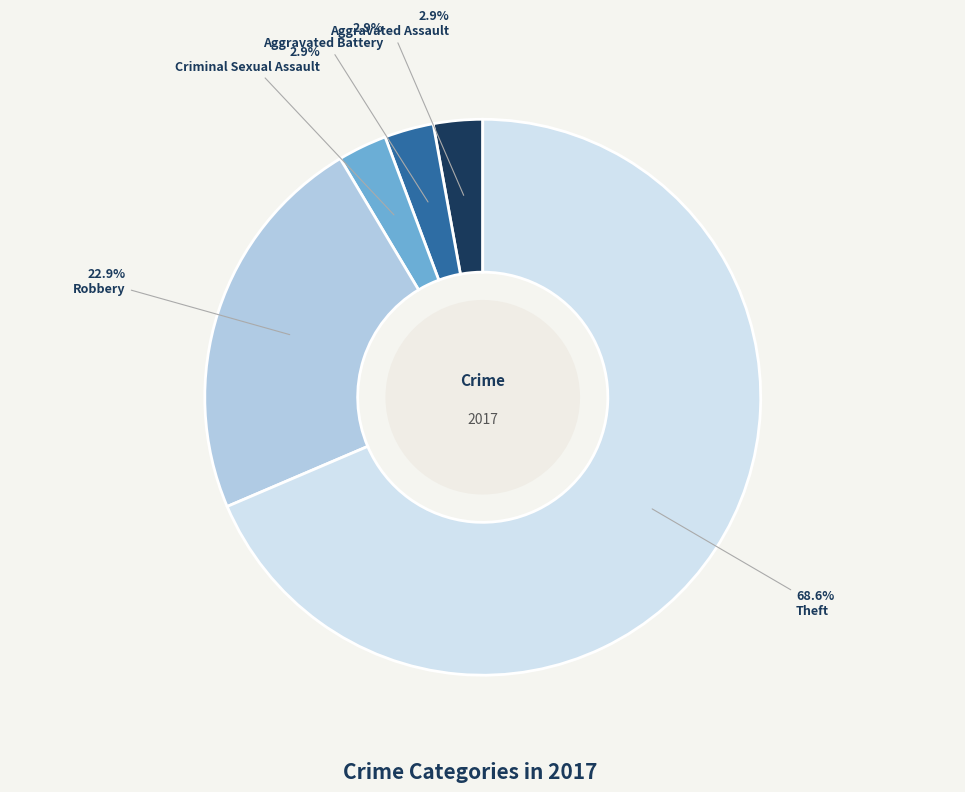

Does any single category account for the majority?

Yes